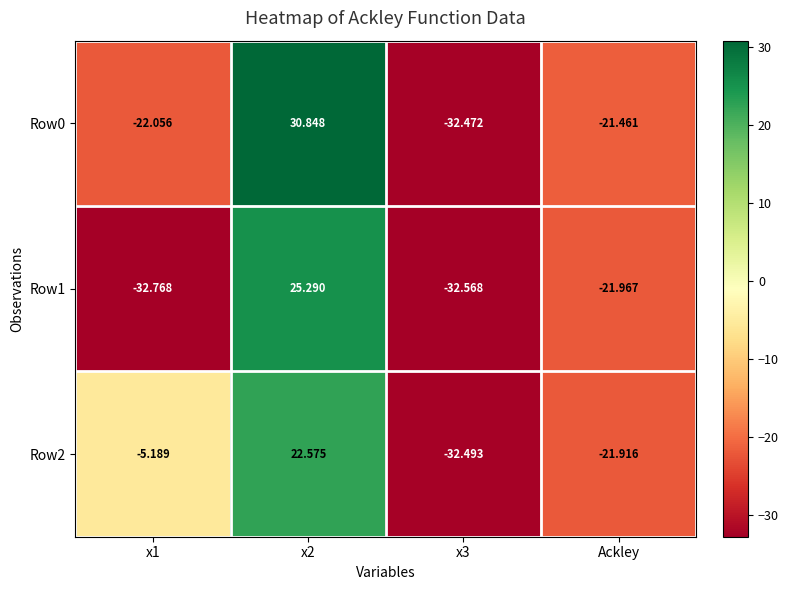

Where is Row0 nearest to the value 0?

Ackley